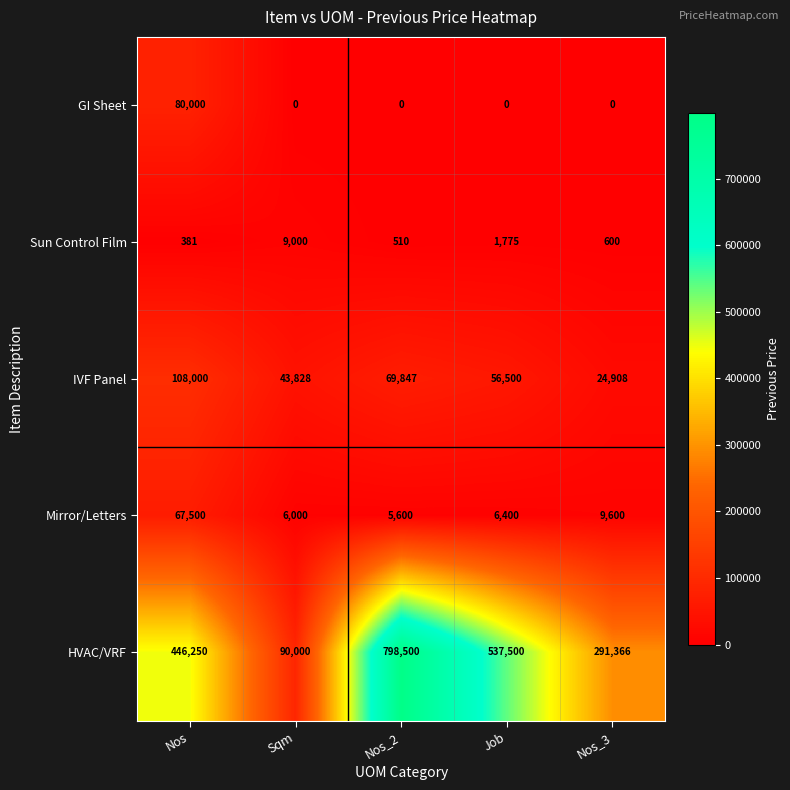

What is the total value across all series at Nos?

702131